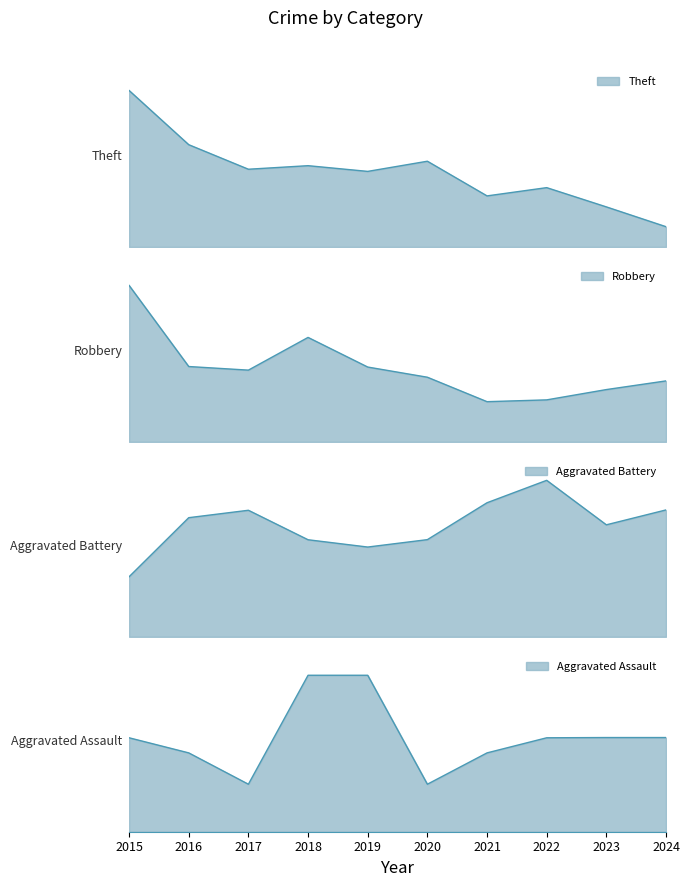

How many intersections are there between Robbery and Theft?

1